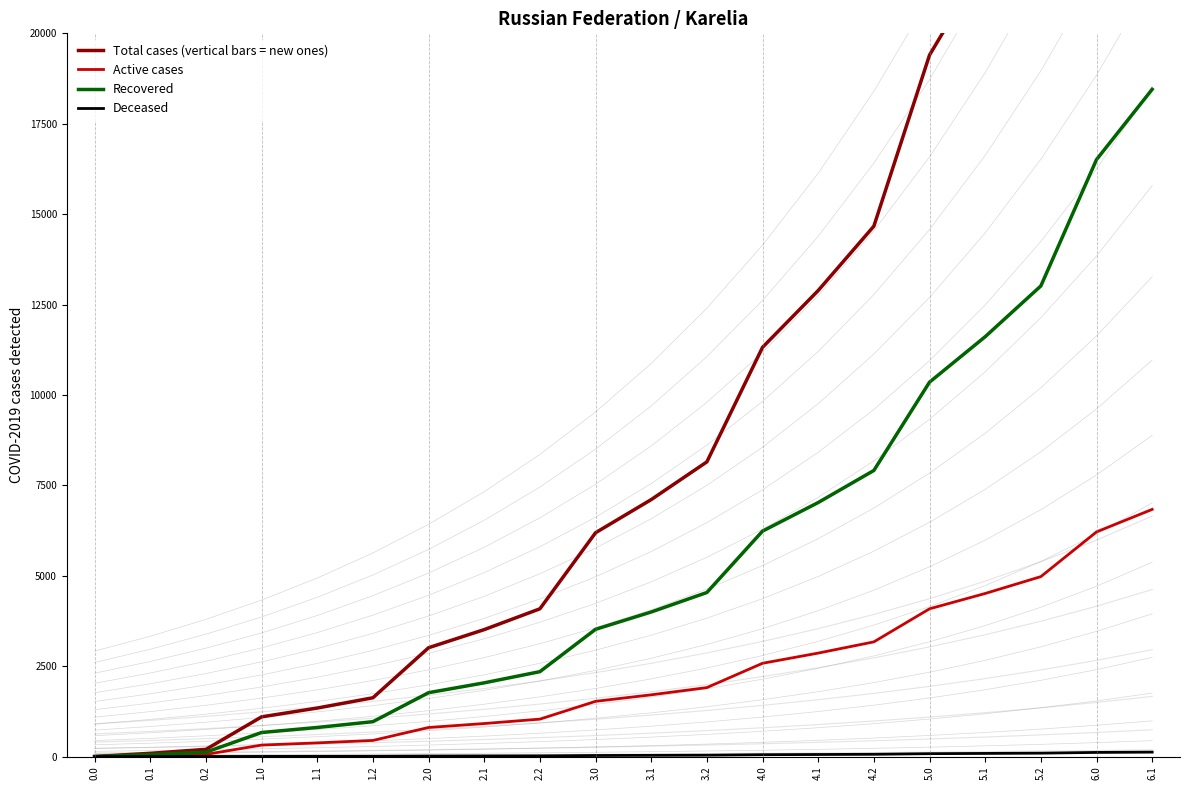

Where is Total cases (vertical bars = new ones) nearest to the value 18029?

5.0